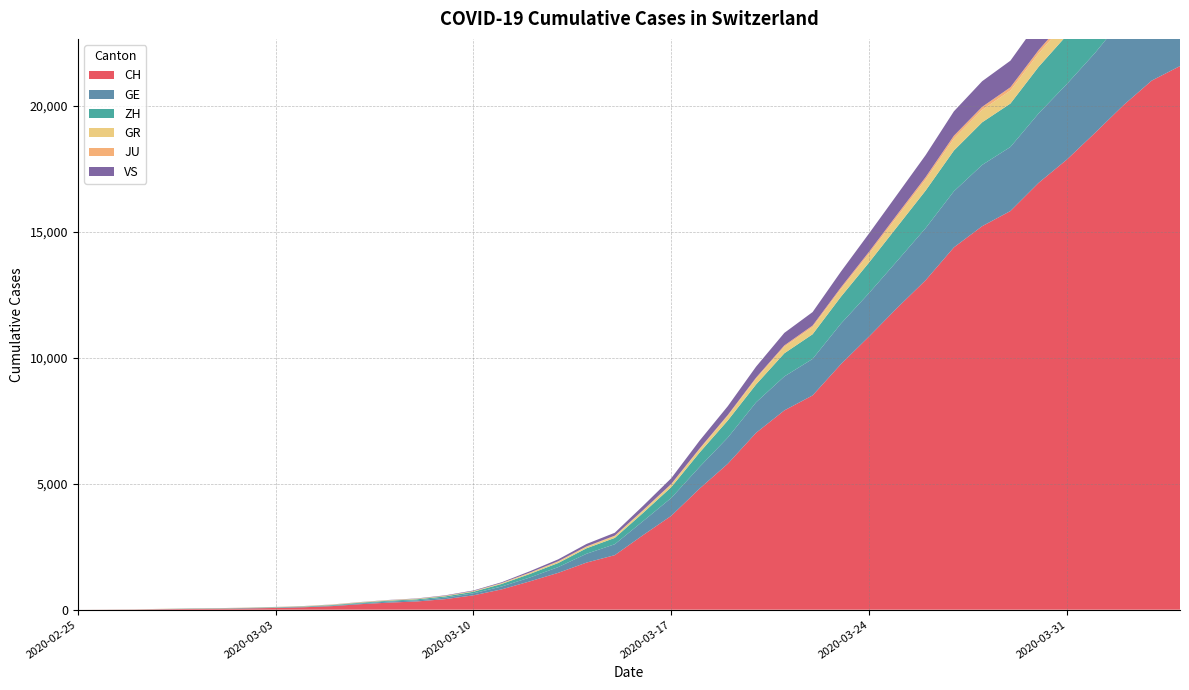

Reading left to right, extract all data points from this chart.

CH: 0	4	8	20	30	36	50	69	97	142	219	280	327	419	570	807	1125	1463	1869	2164	2958	3726	4805	5792	7019	7909	8503	9742	10845	11985	13076	14379	15220	15822	16942	17867	18930	20022	20998	21574
GE: 0	1	1	5	9	10	11	14	16	20	30	43	45	60	80	114	155	227	350	434	555	709	861	1039	1209	1347	1450	1607	1724	1865	2068	2226	2431	2542	2756	2998	3174	3461	3669	3807
ZH: 0	0	2	2	6	7	10	13	15	23	29	34	40	49	62	101	140	163	218	250	326	429	568	679	711	919	978	1067	1213	1358	1490	1617	1691	1723	1849	1937	2126	2290	2418	2451
GR: 0	2	2	6	6	6	9	9	12	14	16	17	18	18	22	31	43	53	56	71	84	101	128	182	226	258	284	300	343	393	433	474	495	519	535	547	592	622	649	657
JU: 0	0	1	1	1	1	1	2	2	4	4	5	5	7	7	7	12	17	18	19	25	29	32	36	44	54	61	69	82	92	100	114	119	127	128	140	145	149	149	154
VS: 0	0	0	1	1	2	3	3	4	5	6	7	12	17	22	30	53	76	98	115	172	225	312	349	436	498	535	628	728	793	874	968	1017	1055	1144	1211	1282	1334	1385	1418